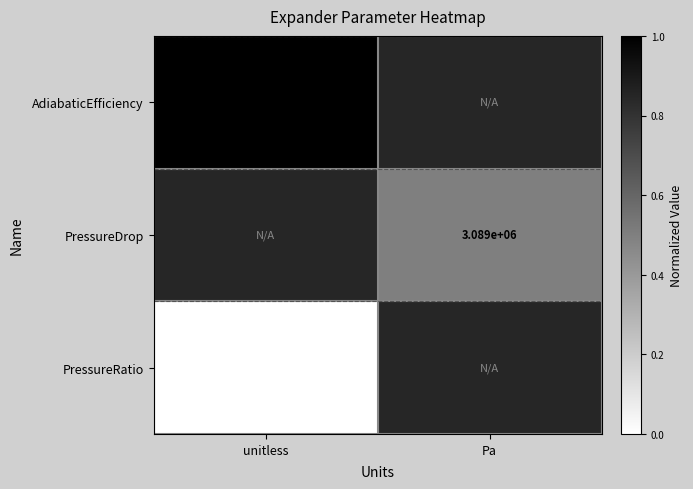

Is the value of AdiabaticEfficiency at unitless greater than the value of PressureDrop at Pa?

No